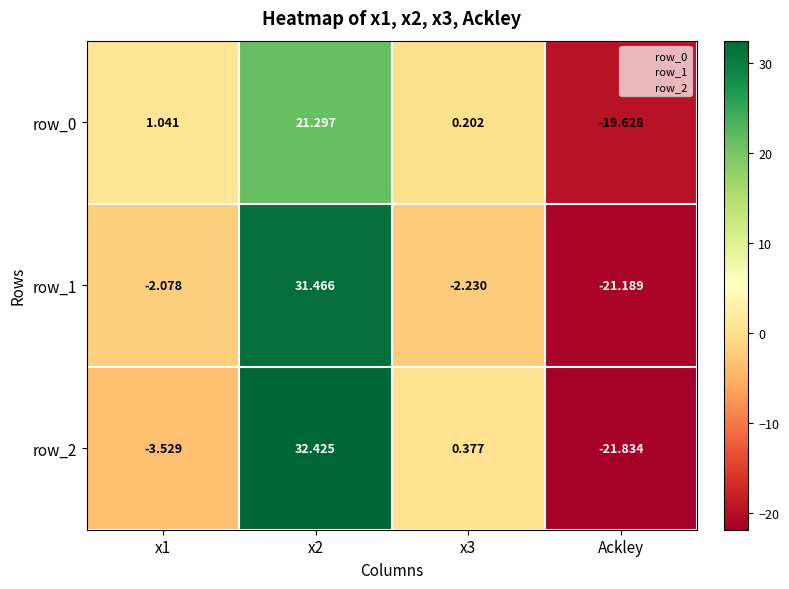

The row_1 series shows -0.8 at x1. True or false?

False